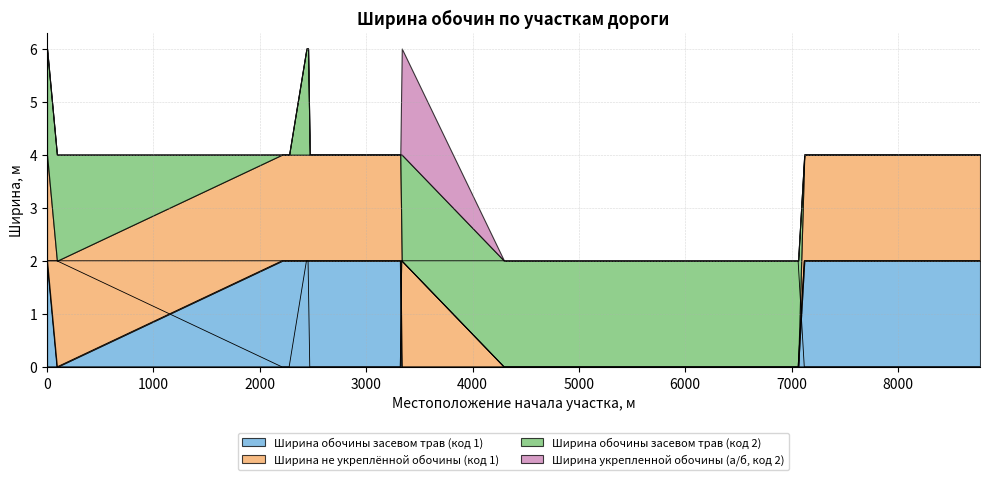

List the labels in order of Ширина укрепленной обочины (а/б, код 2) value, largest first.

3335, 0, 93, 2209, 2276, 2439, 2454, 2470, 3321, 4297, 4613, 7061, 7119, 8027, 8771